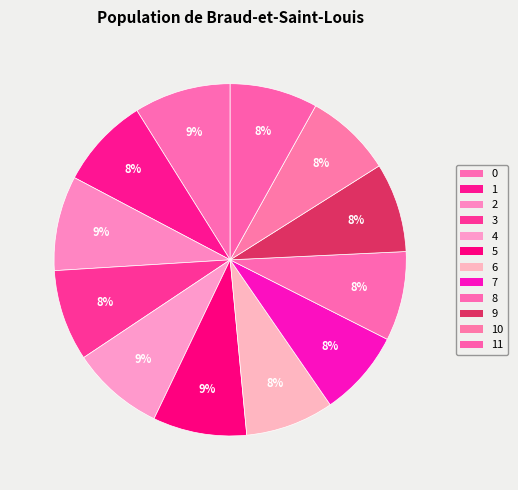

How many slices are in this pie chart?

12